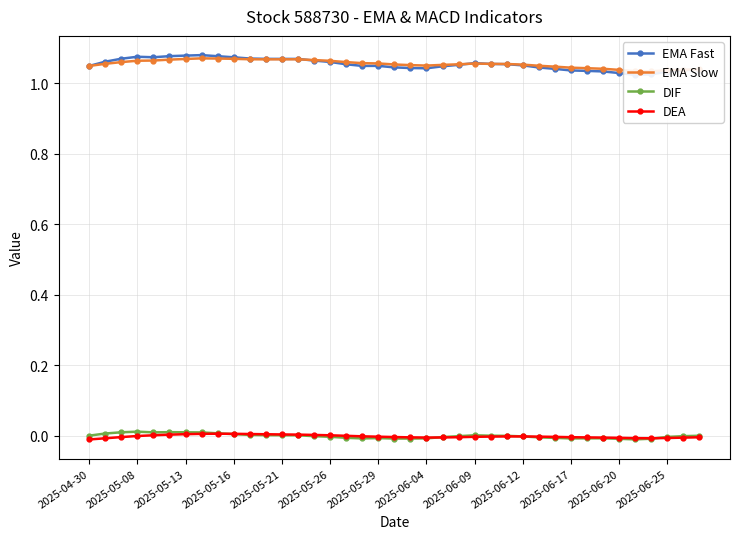

Reading right to left, what are all the values shown in this chart?

EMA Fast: 1.0	1.0	1.0	1.0	1.0	1.0	1.0	1.0	1.0	1.0	1.0	1.1	1.1	1.1	1.1	1.1	1.0	1.0	1.0	1.0	1.0	1.0	1.1	1.1	1.1	1.1	1.1	1.1	1.1	1.1	1.1	1.1	1.1	1.1	1.1	1.1	1.1	1.1	1.0
EMA Slow: 1.0	1.0	1.0	1.0	1.0	1.0	1.0	1.0	1.0	1.0	1.0	1.1	1.1	1.1	1.1	1.1	1.1	1.1	1.1	1.1	1.1	1.1	1.1	1.1	1.1	1.1	1.1	1.1	1.1	1.1	1.1	1.1	1.1	1.1	1.1	1.1	1.1	1.1	1.0
DIF: -0.0	-0.0	-0.0	-0.0	-0.0	-0.0	-0.0	-0.0	-0.0	-0.0	-0.0	-0.0	-0.0	-0.0	0.0	-0.0	-0.0	-0.0	-0.0	-0.0	-0.0	-0.0	-0.0	-0.0	-0.0	0.0	0.0	0.0	0.0	0.0	0.0	0.0	0.0	0.0	0.0	0.0	0.0	0.0	-0.0
DEA: -0.0	-0.0	-0.0	-0.0	-0.0	-0.0	-0.0	-0.0	-0.0	-0.0	-0.0	-0.0	-0.0	-0.0	-0.0	-0.0	-0.0	-0.0	-0.0	-0.0	-0.0	-0.0	-0.0	0.0	0.0	0.0	0.0	0.0	0.0	0.0	0.0	0.0	0.0	0.0	0.0	-0.0	-0.0	-0.0	-0.0